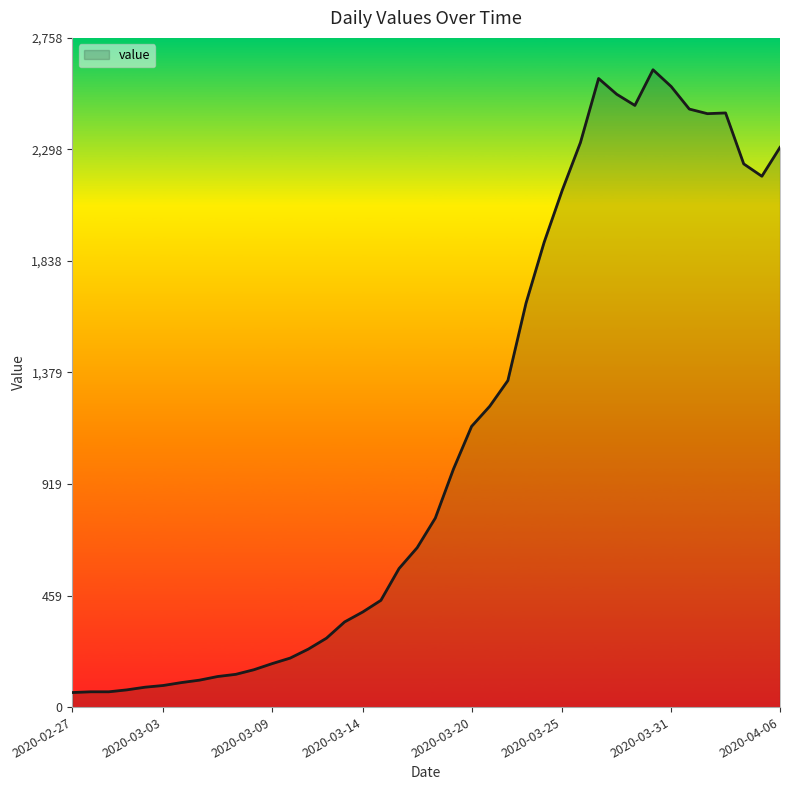

What is the greatest value displayed?

2627